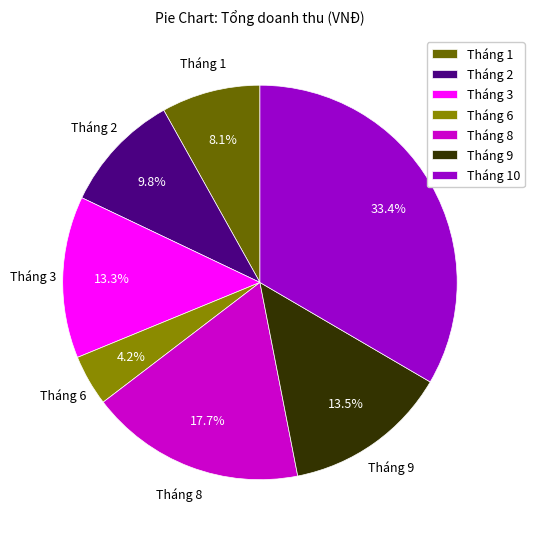

What portion of the pie excludes Tháng 2?

90.2%